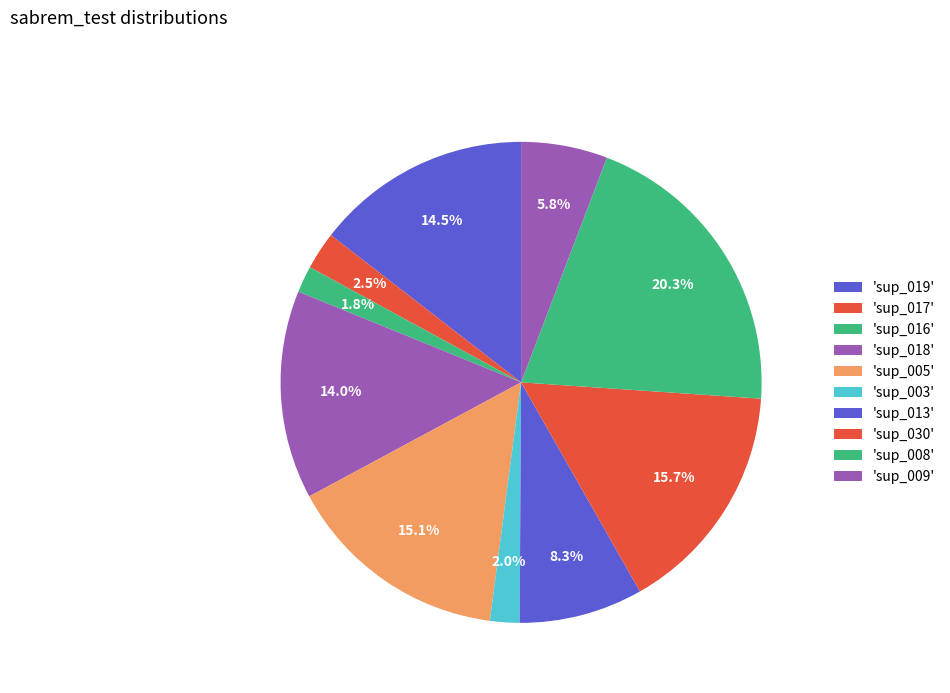

To the nearest percent, what is the difference between the largest and smallest slice percentages?

18%